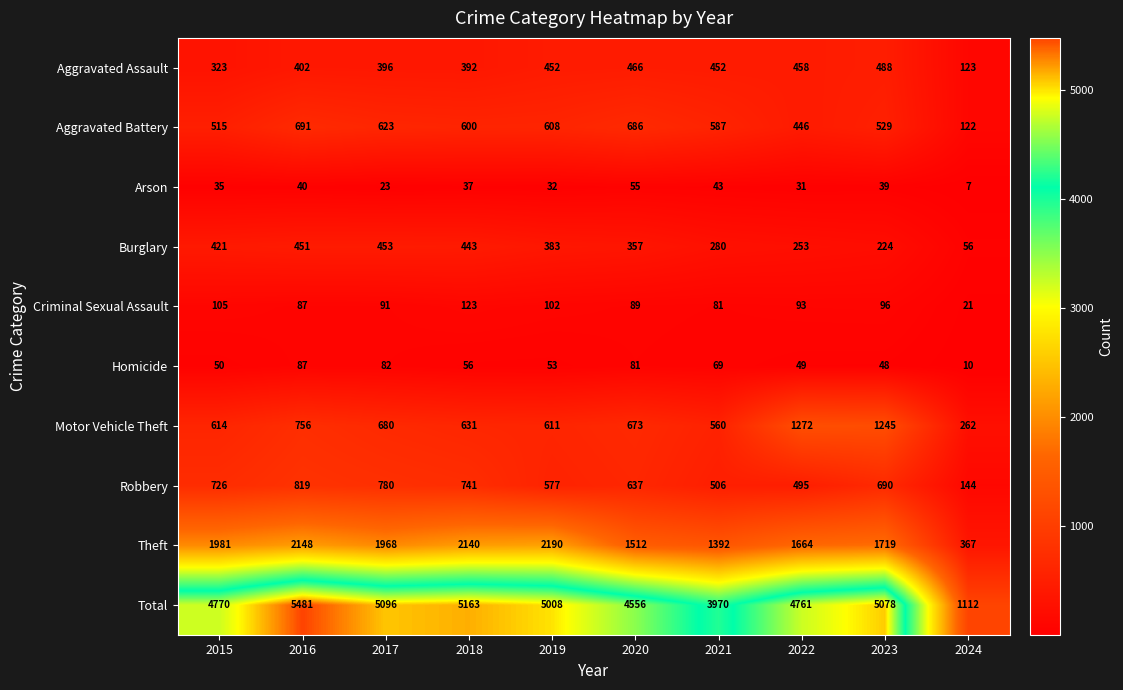

At 2021, list the series in order from largest to smallest.

Total, Theft, Aggravated Battery, Motor Vehicle Theft, Robbery, Aggravated Assault, Burglary, Criminal Sexual Assault, Homicide, Arson